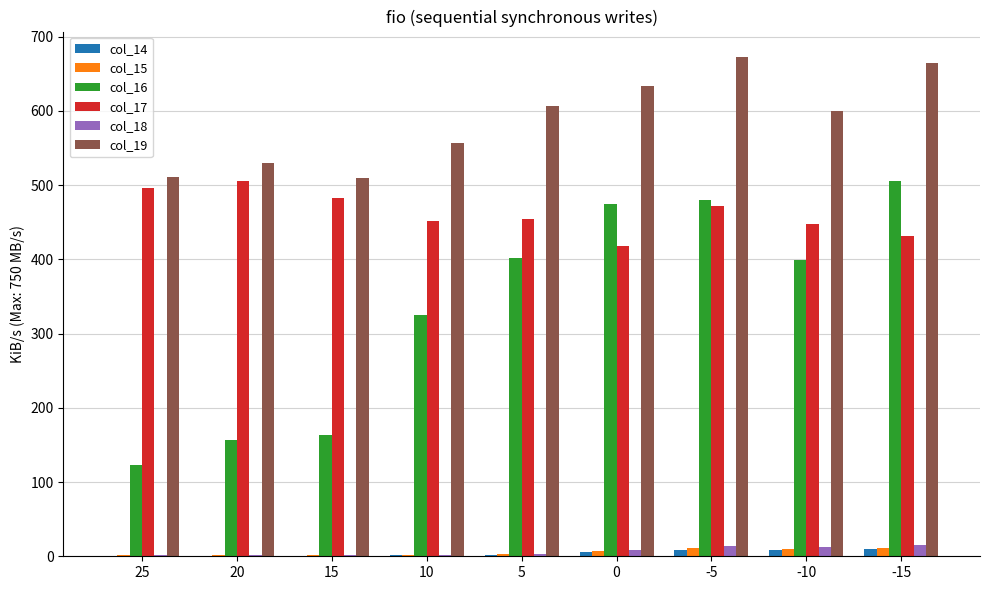

What is the sum of all col_19 values?

5283.7